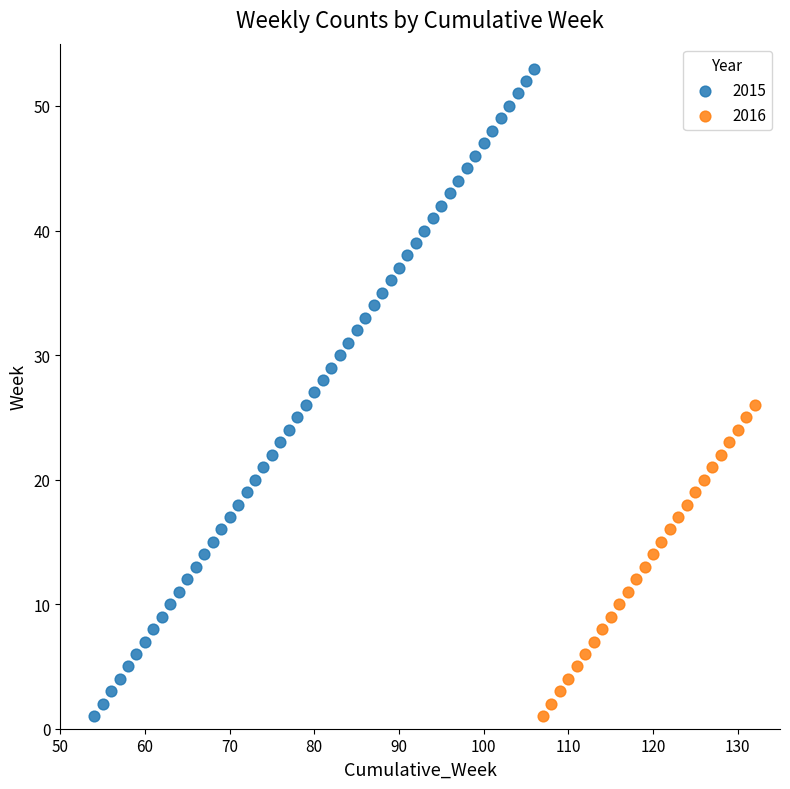

Which series reaches the maximum Y coordinate?

2015